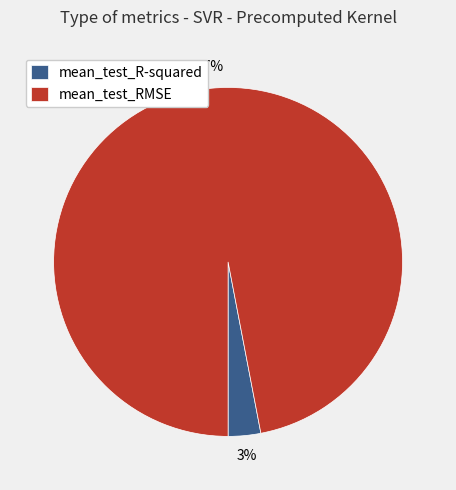

What is the smallest slice in the pie chart?

mean_test_R-squared